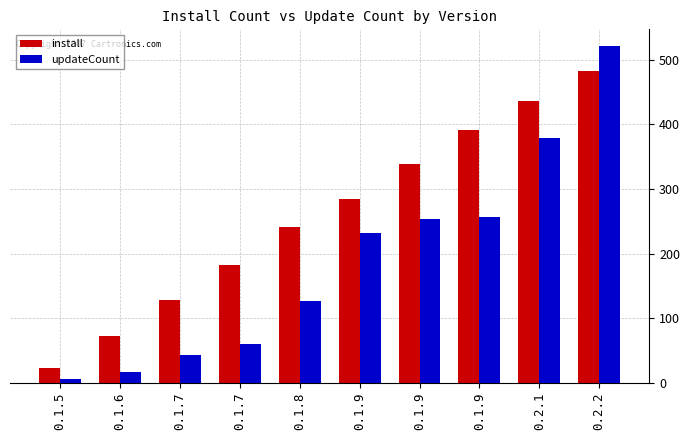

What is the label of the 3rd bar from the left?

0.1.7